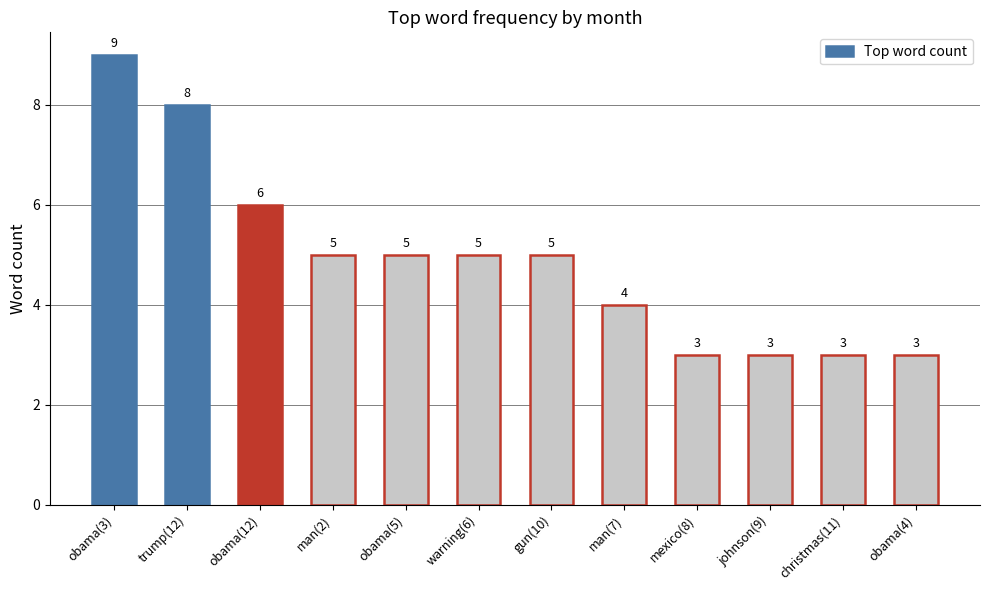

What is the difference between the maximum and minimum values?

6